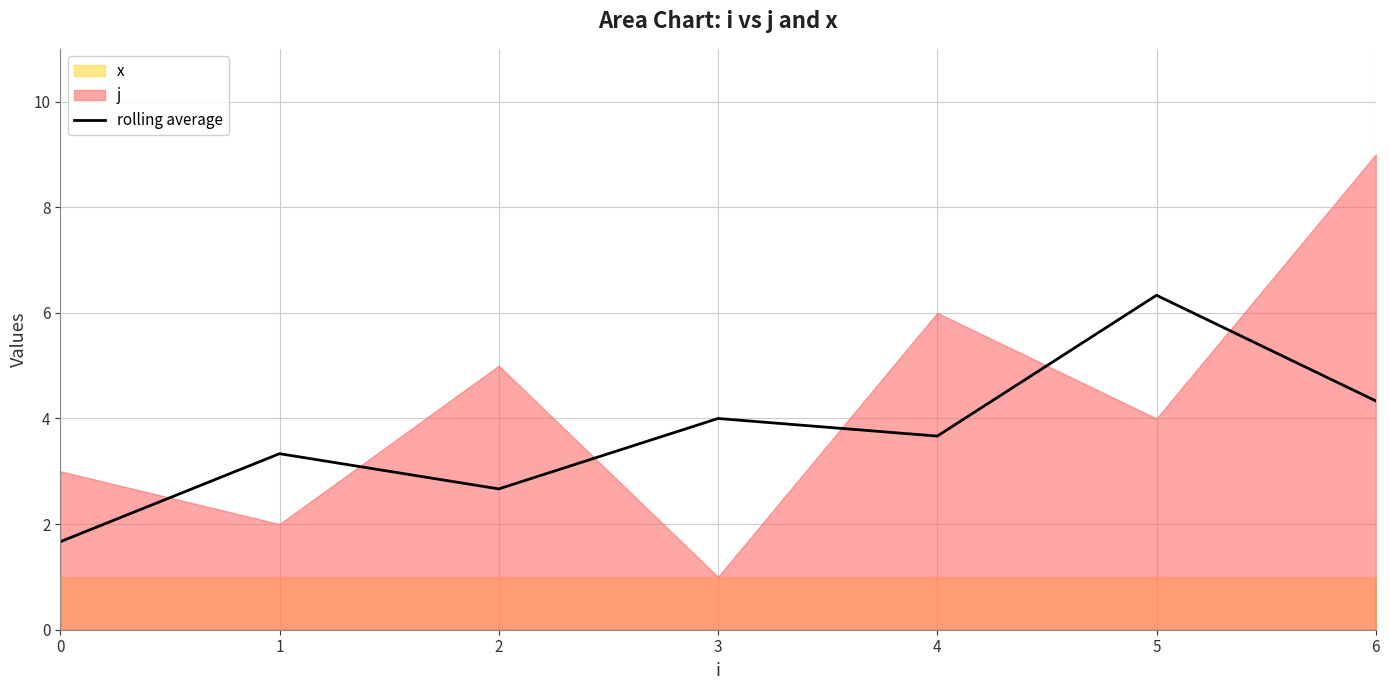

Approximately how many times larger is the value at 3 compared to 0?

2.4